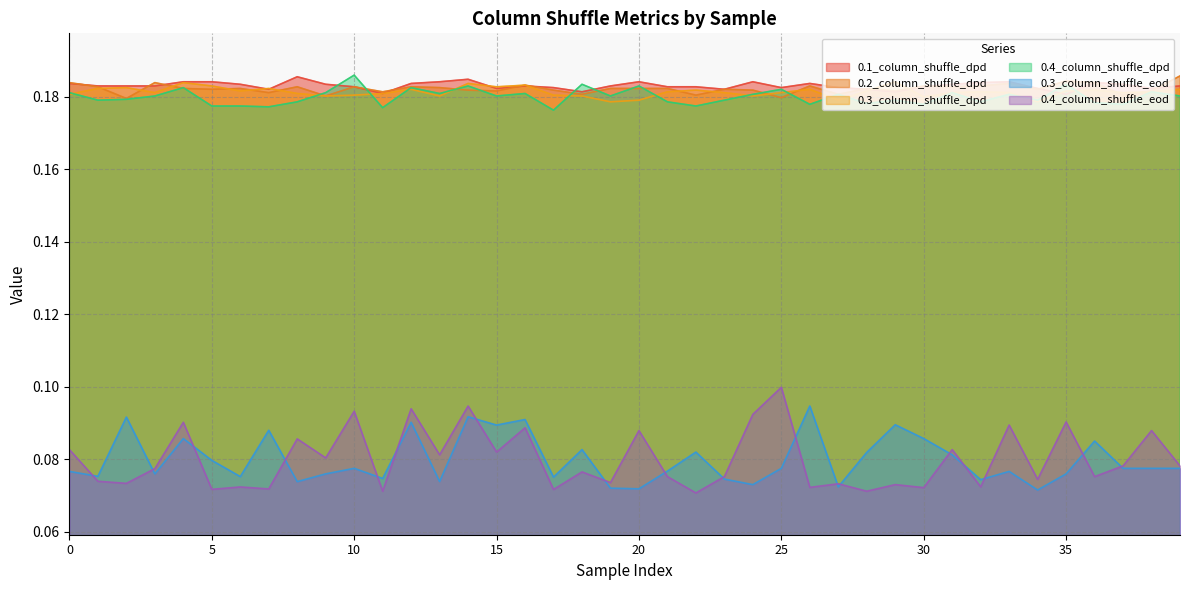

Is the value of 0.4_column_shuffle_eod at 25 greater than the value of 0.3_column_shuffle_dpd at 34?

No